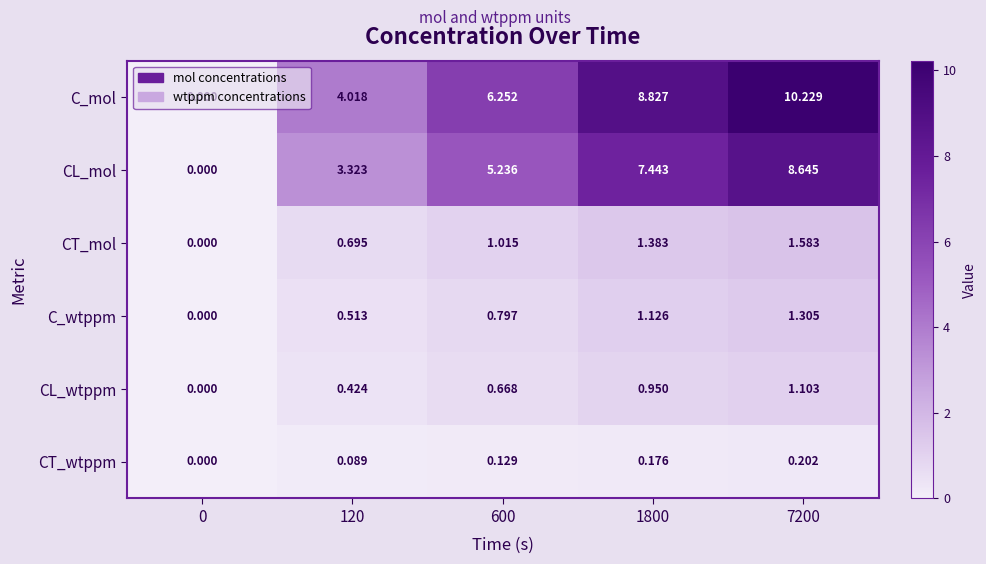

Is the value of CL_wtppm at 600 greater than the value of CT_wtppm at 7200?

Yes